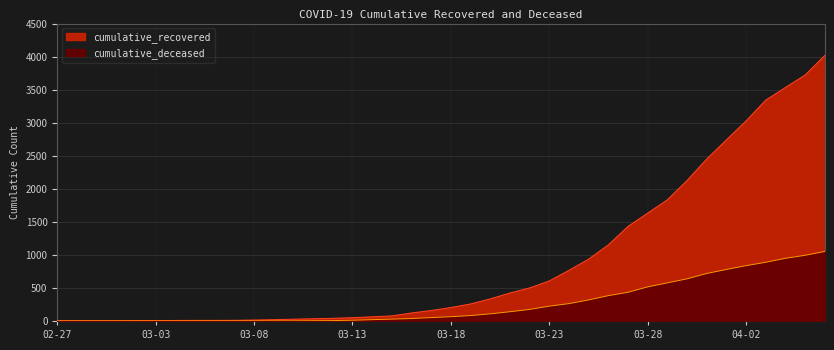

Which label corresponds to the largest value in the chart?

2020-04-06